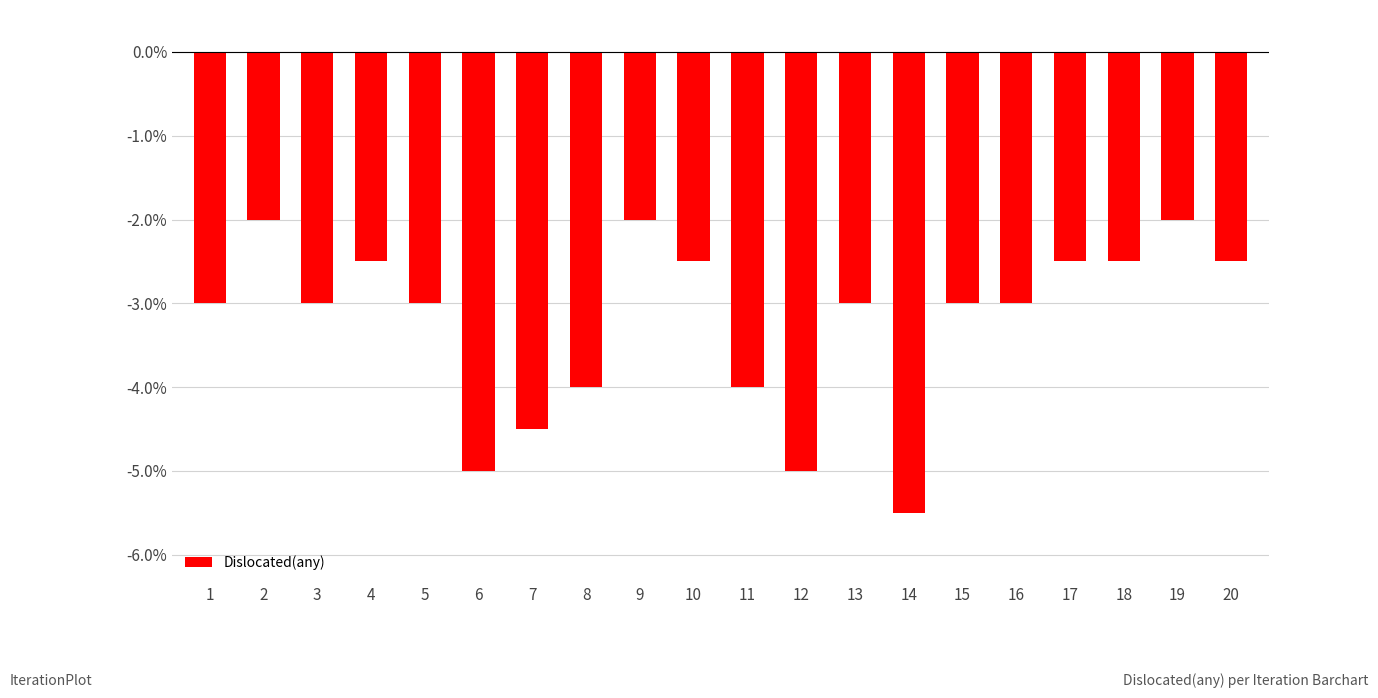

The value at 15 is -1.6. True or false?

False